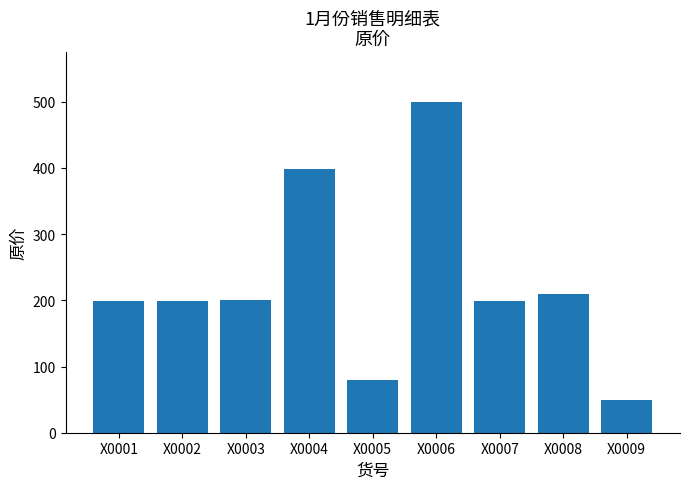

Which category has the highest value across all series?

X0006